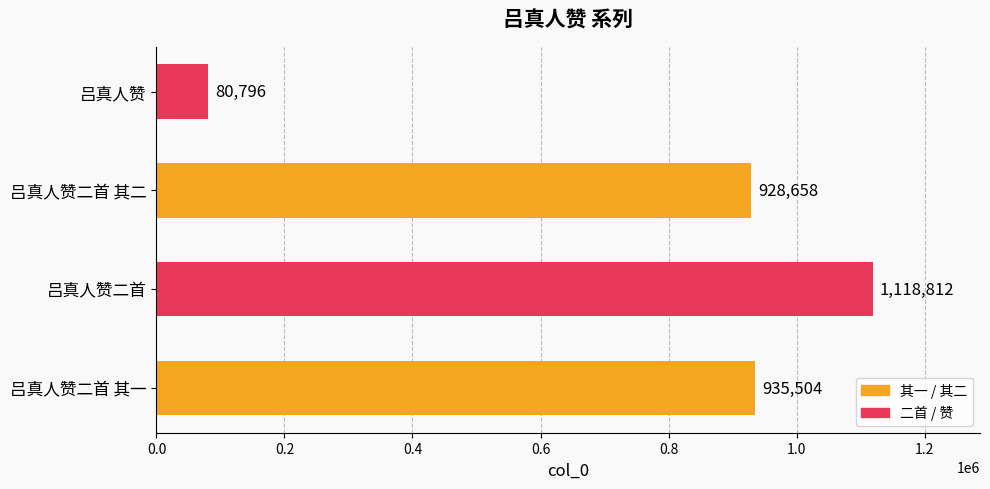

How many data points are less than 935504?

2